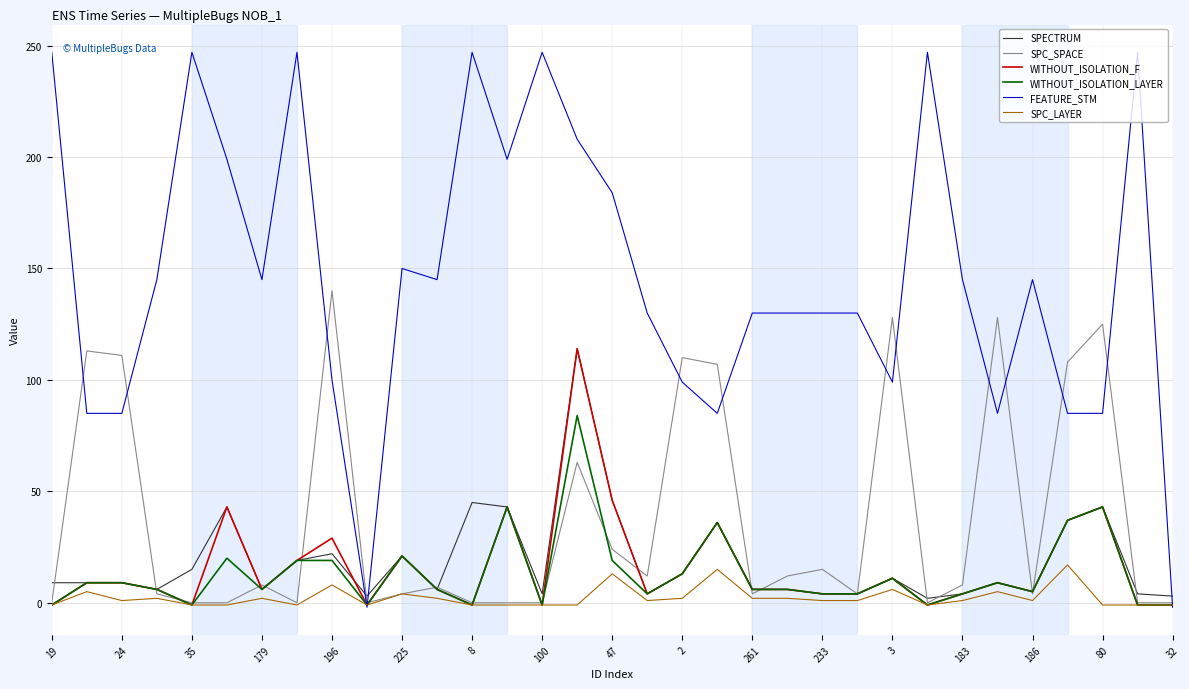

Does the chart have visible grid lines?

Yes